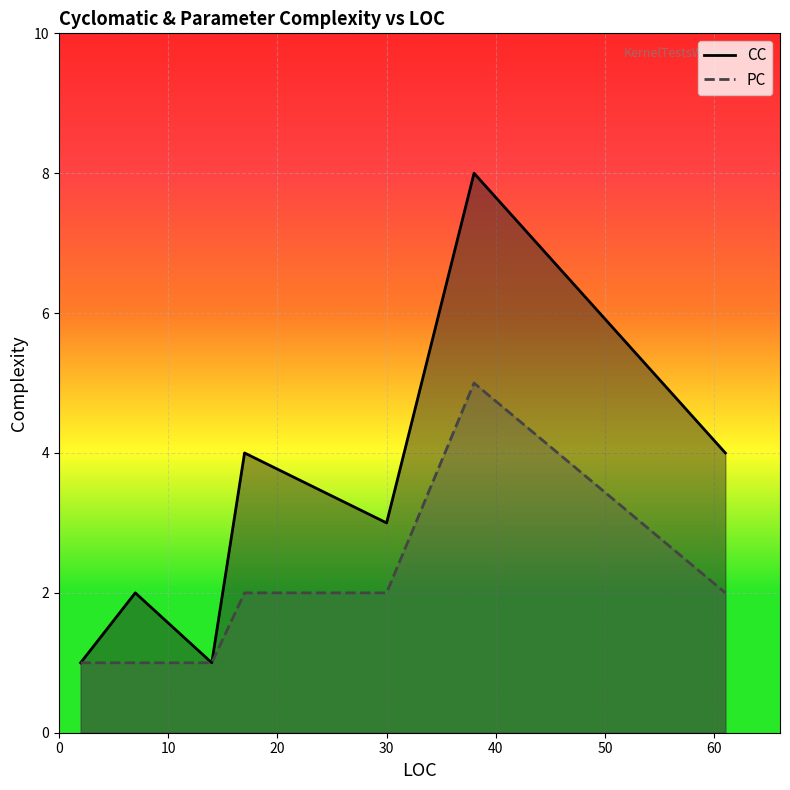

List the series in order of their peak value, lowest first.

PC, CC